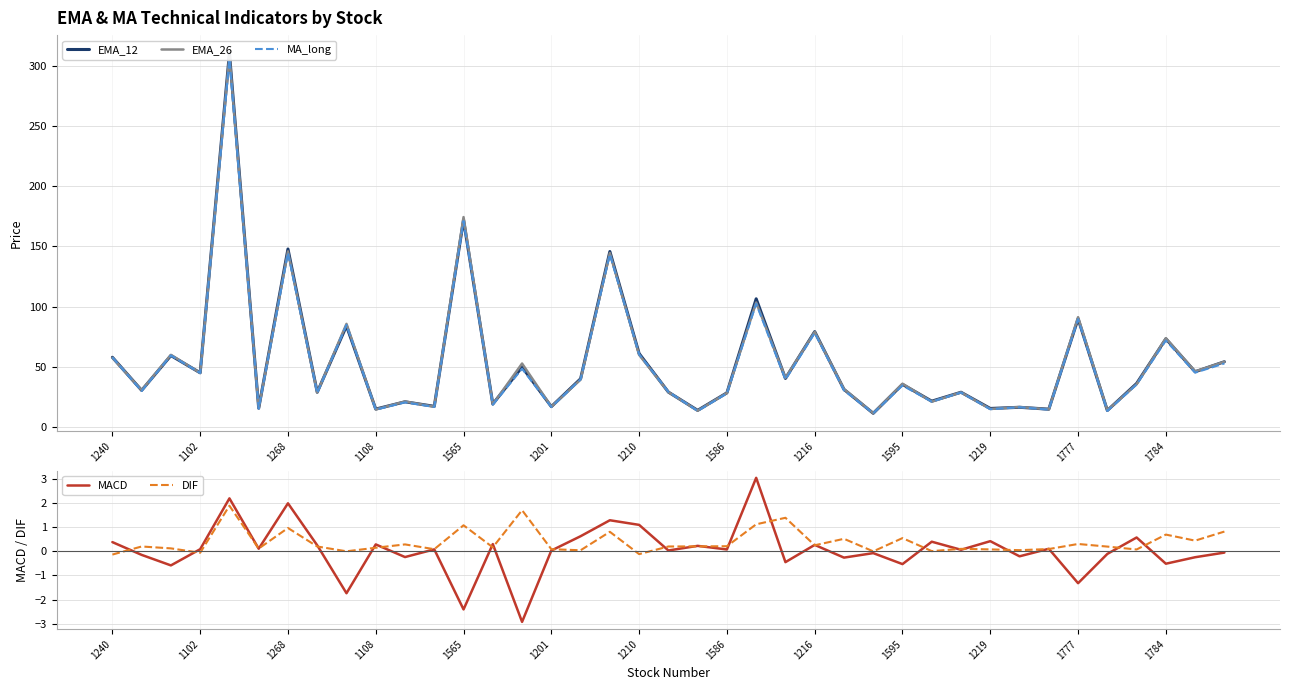

True or false: MACD and EMA_26 cross at least once.

False